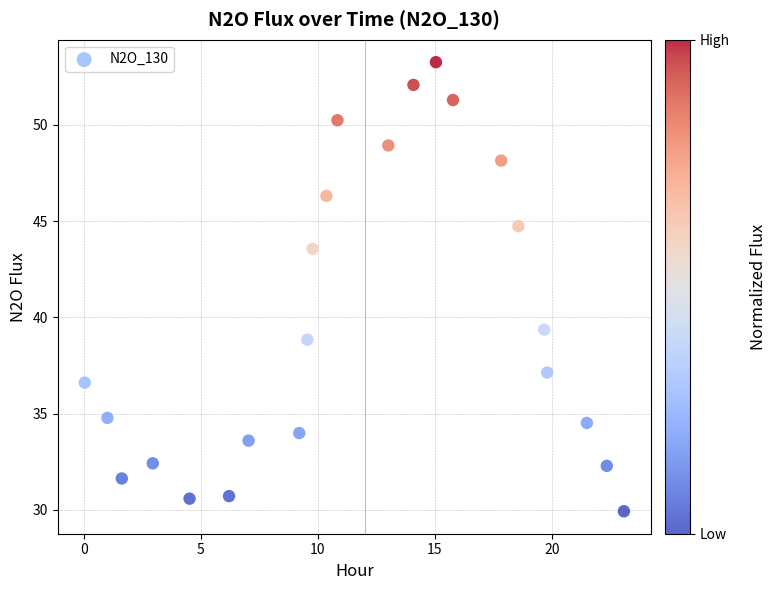

What is the range of X values (max minus min)?

23.1